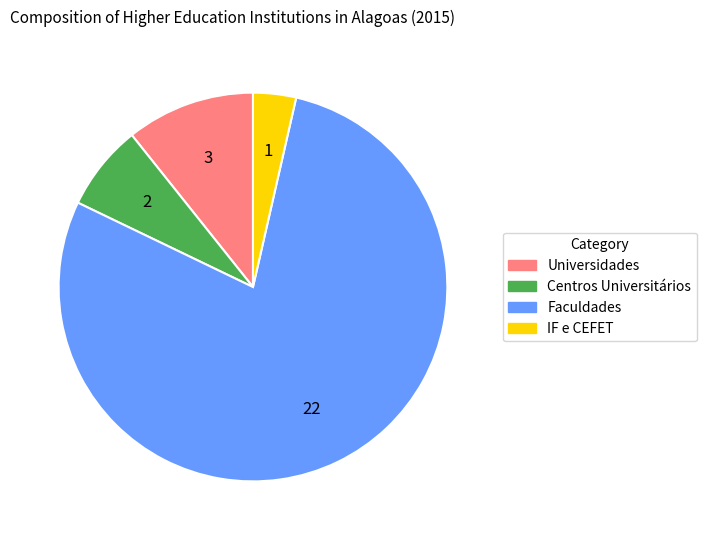

Rank the categories by value from highest to lowest.

Faculdades, Universidades, Centros Universitários, IF e CEFET